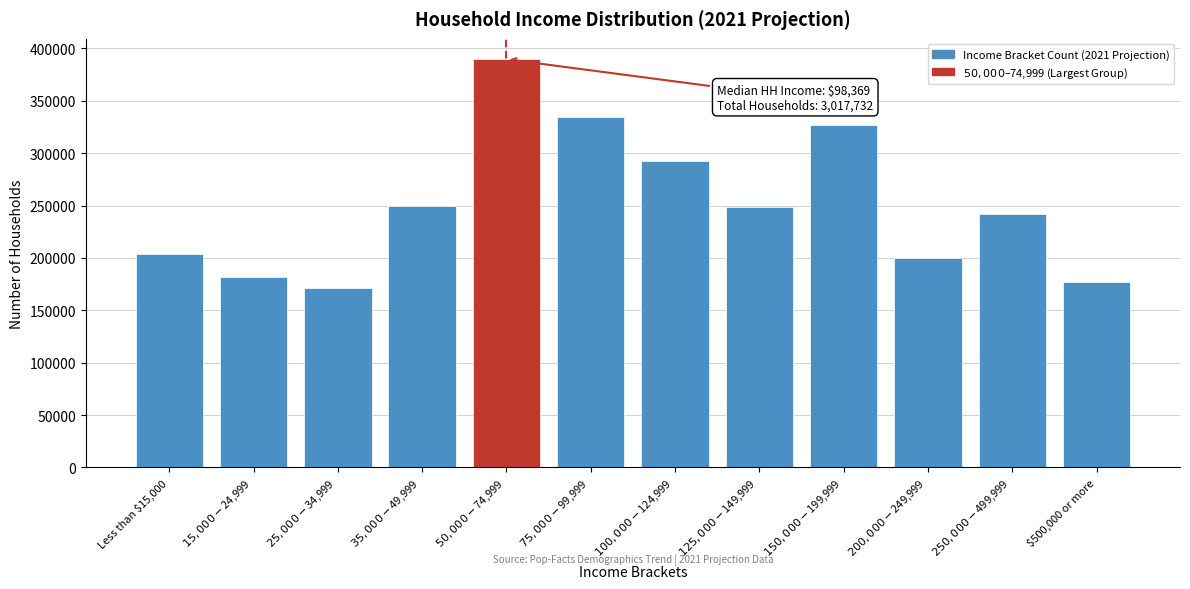

What is the average value?

251478